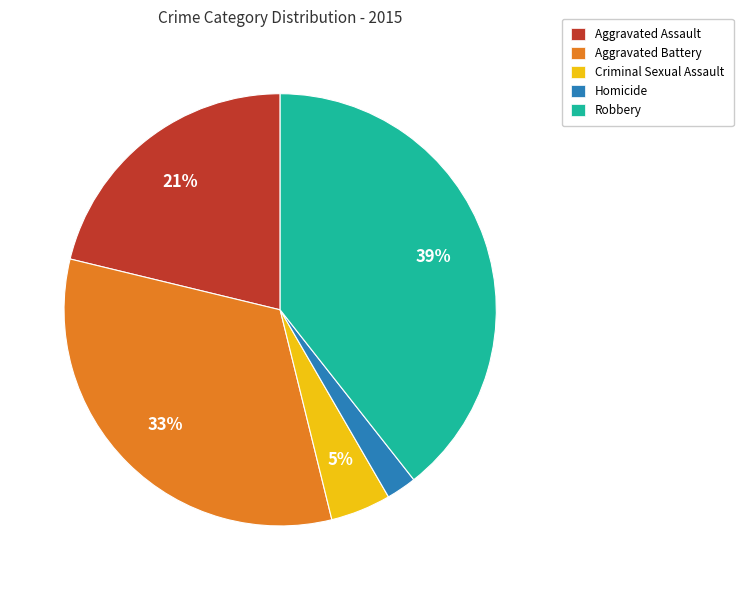

What is the smallest slice in the pie chart?

Homicide